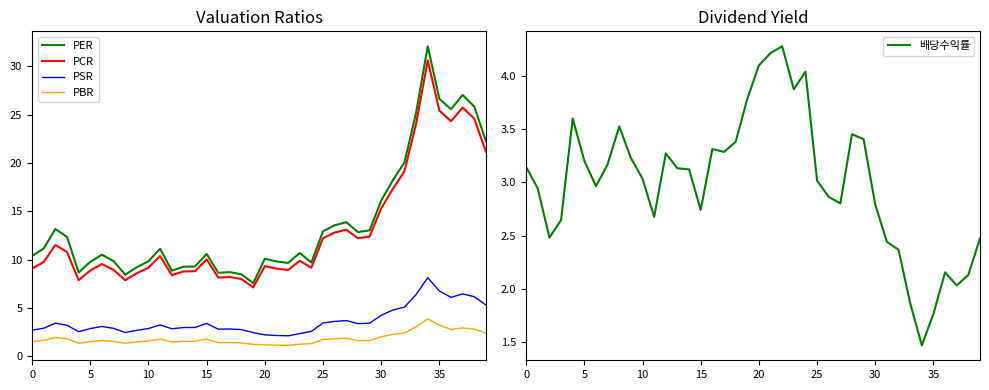

Which series has the largest range (max minus min)?

PER